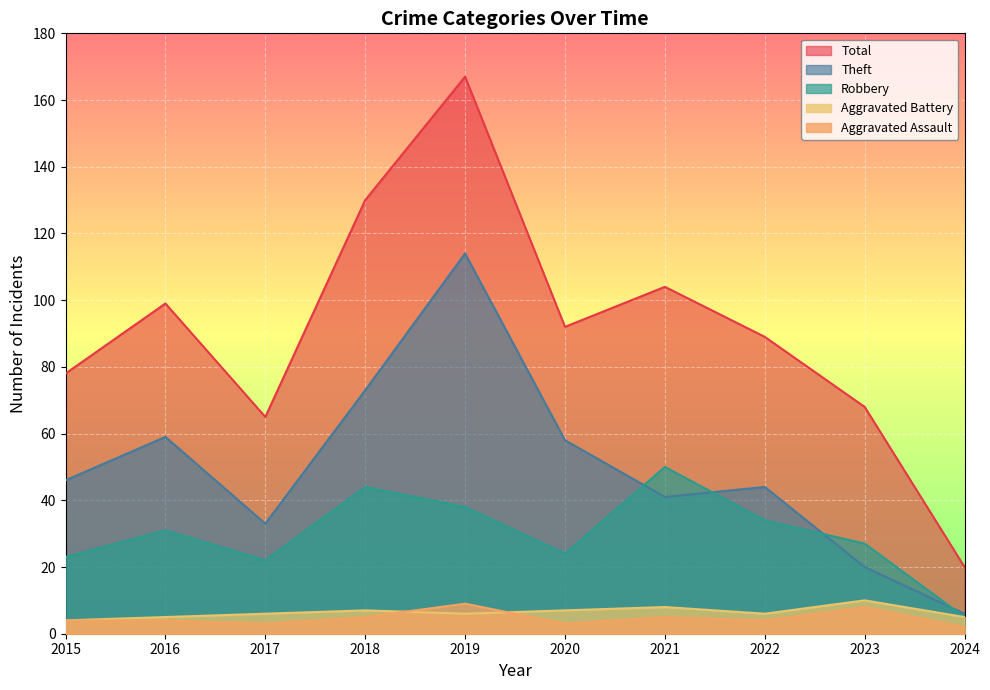

True or false: Theft has a value of 36 at 2020.

False